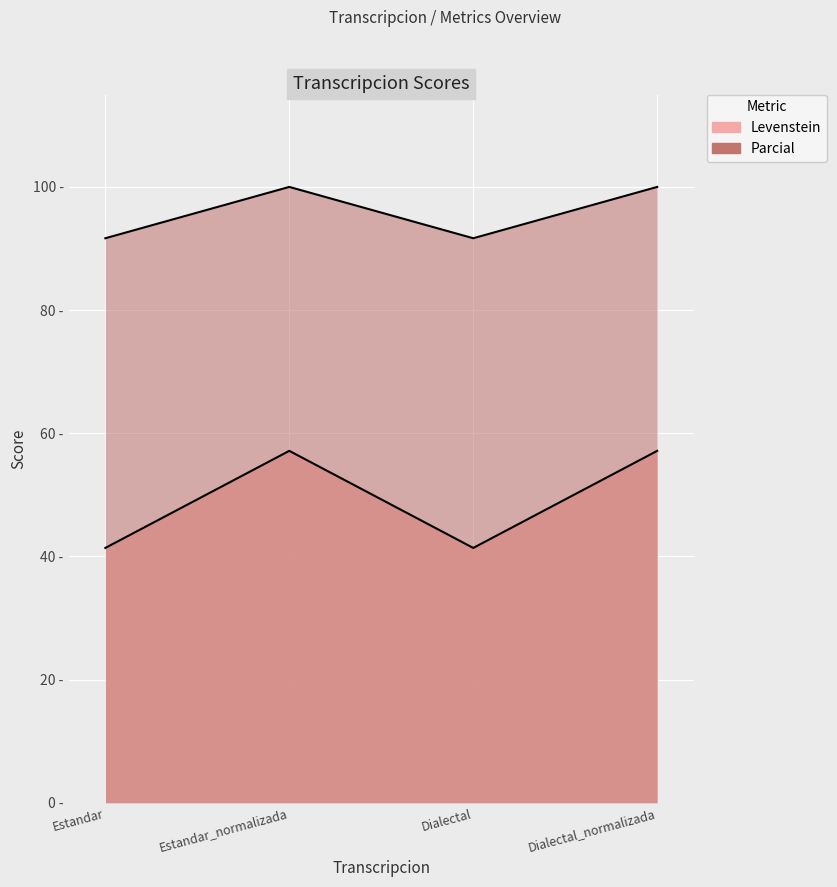

Which series has the largest total across all categories?

Parcial